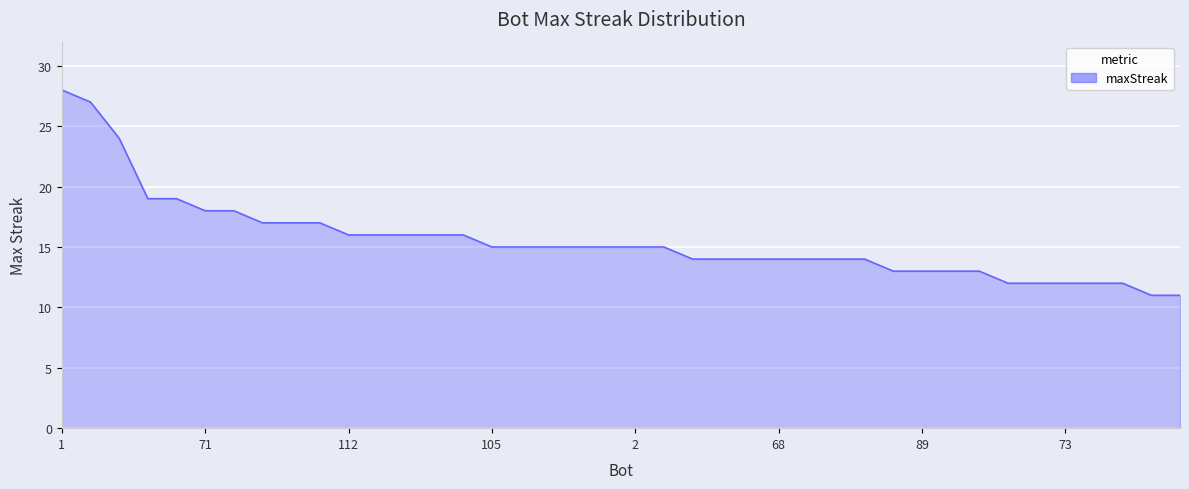

What is the difference between the maximum and minimum values?

17